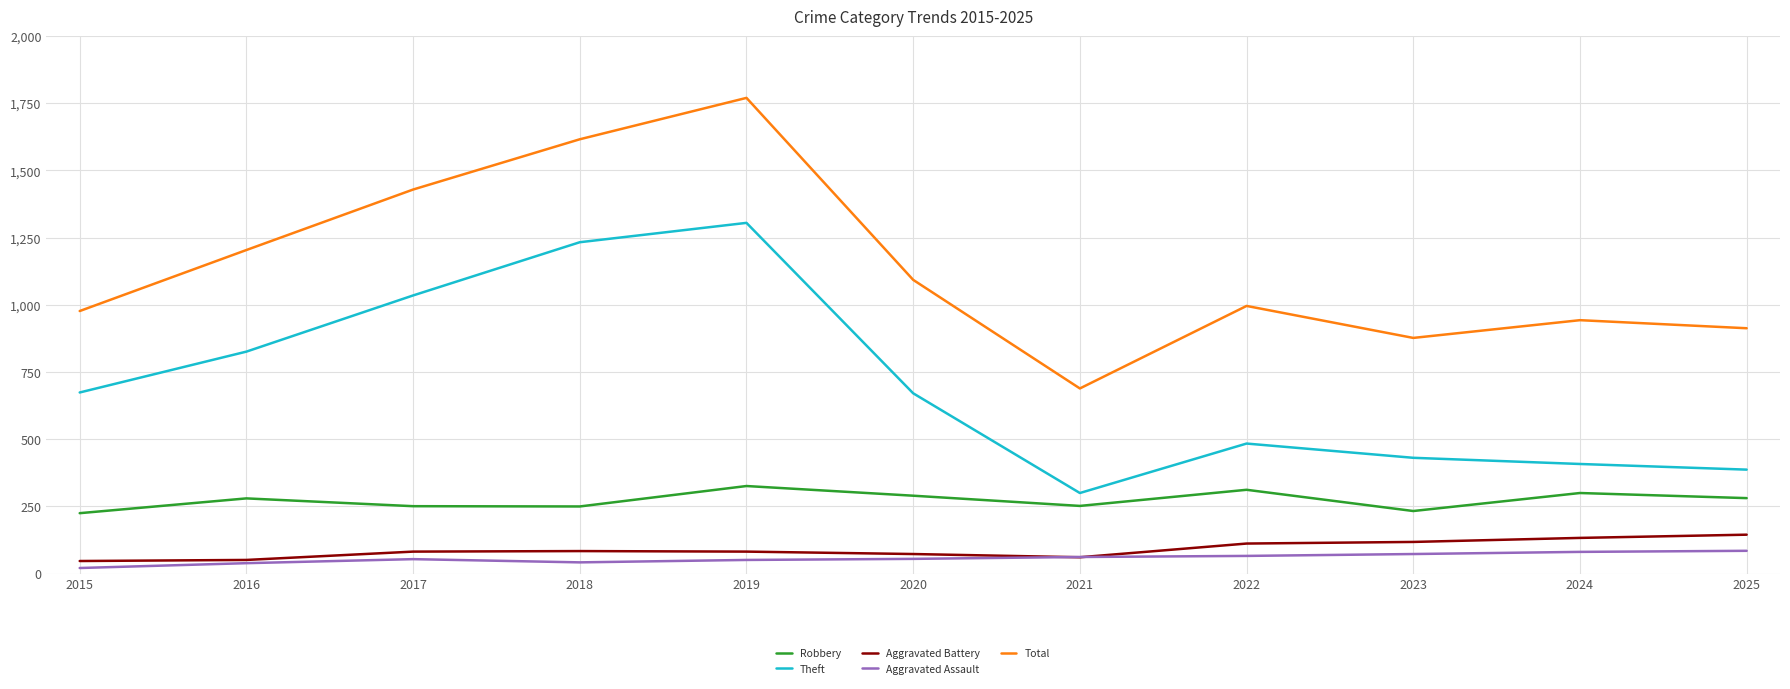

Count the number of data series in this chart.

5